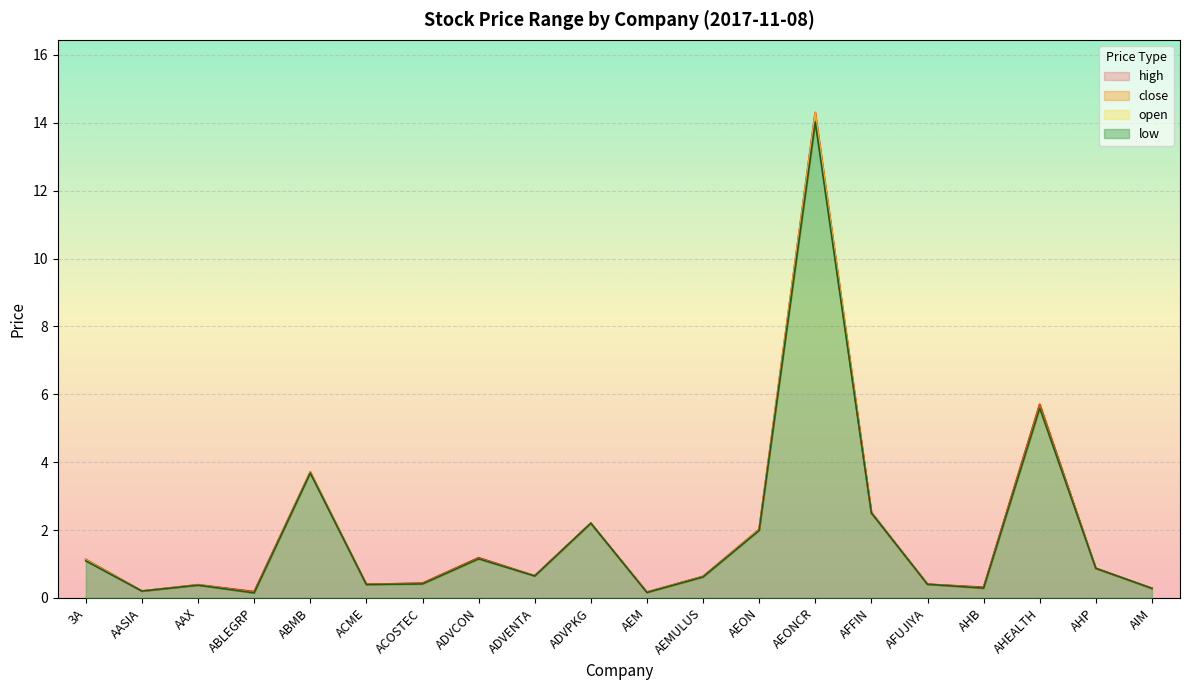

What is the sum of the high values at AAX and AEONCR?

14.7